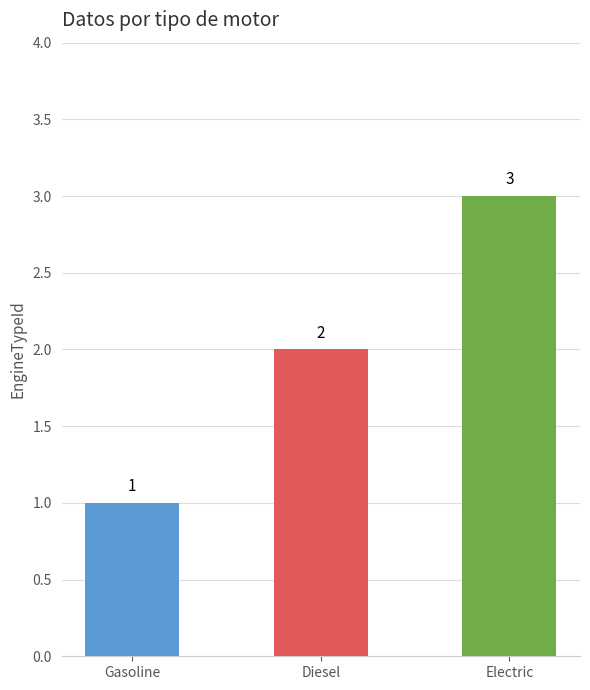

What is the ratio of the value at Diesel to the value at Gasoline?

2.0